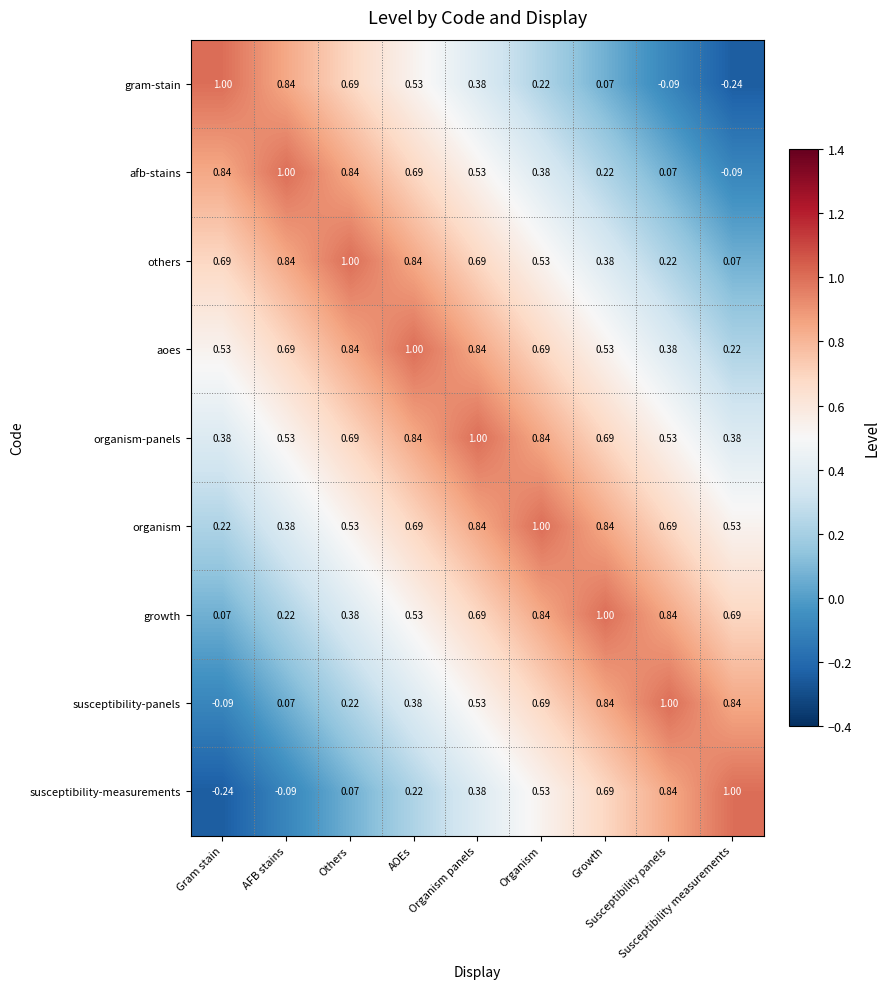

Which series has the largest total across all categories?

organism-panels